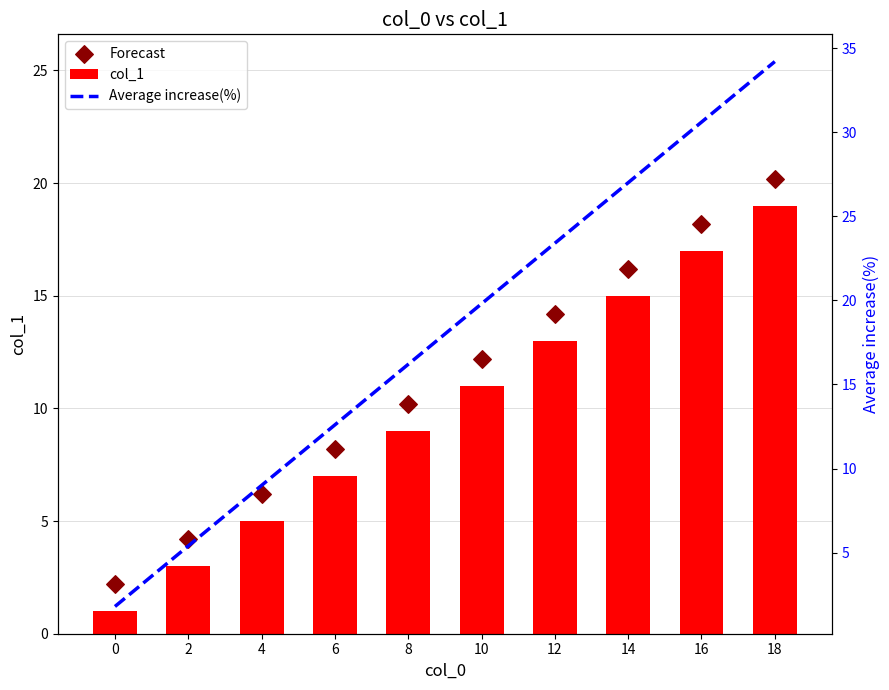

At how many categories does at least one series exceed 28?

2